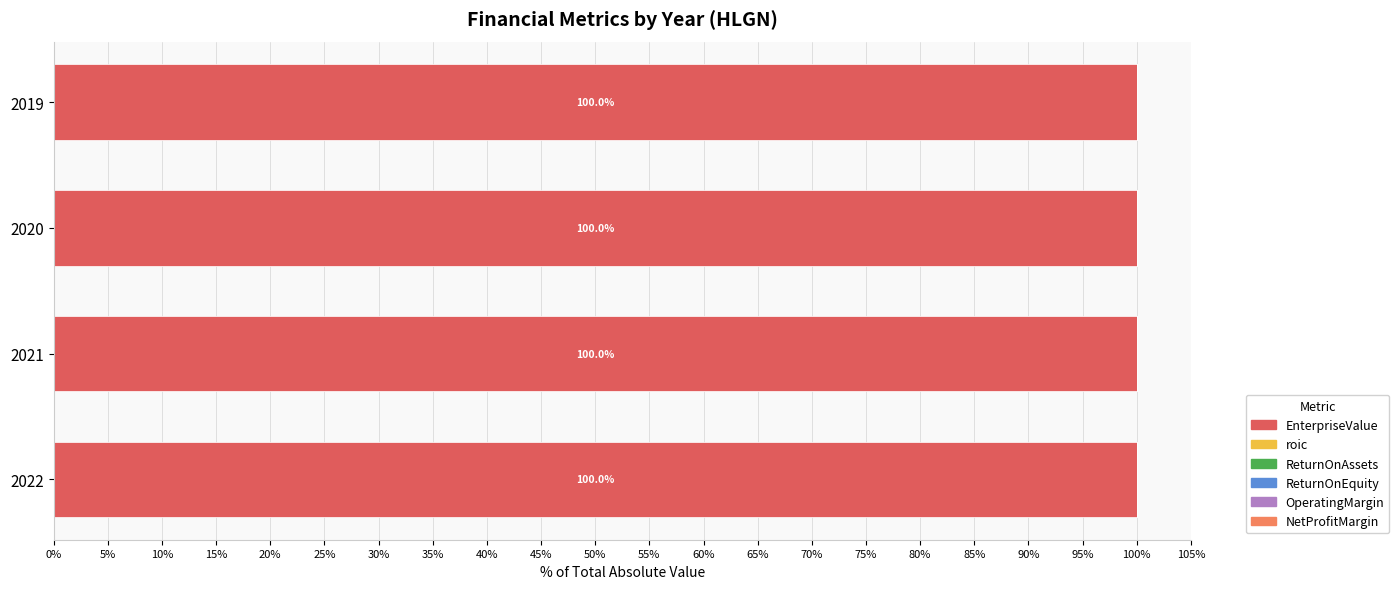

What is the maximum value for EnterpriseValue?

100.0